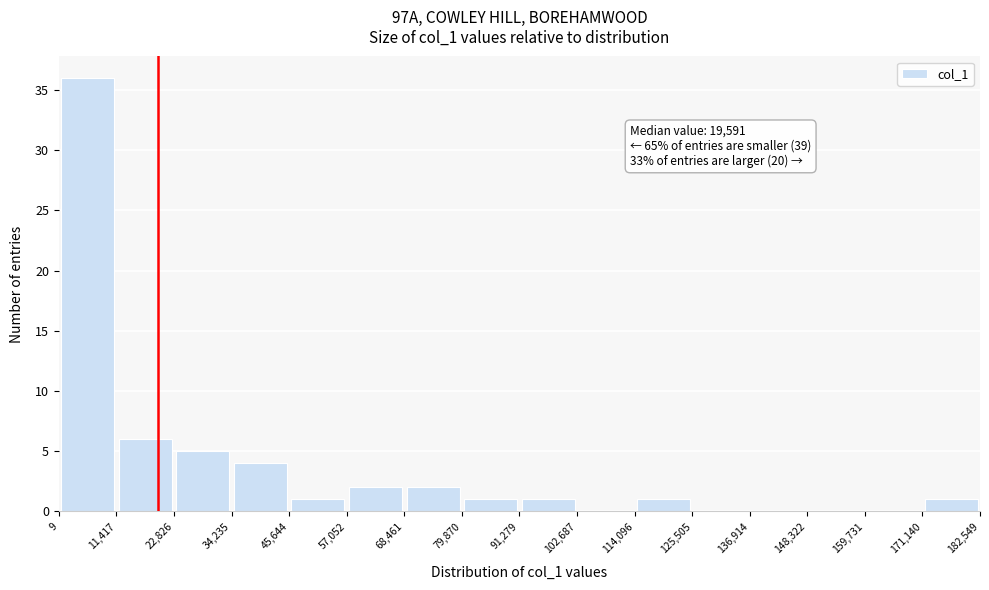

Which range on the x-axis has the tallest bar?

9 to 11,417